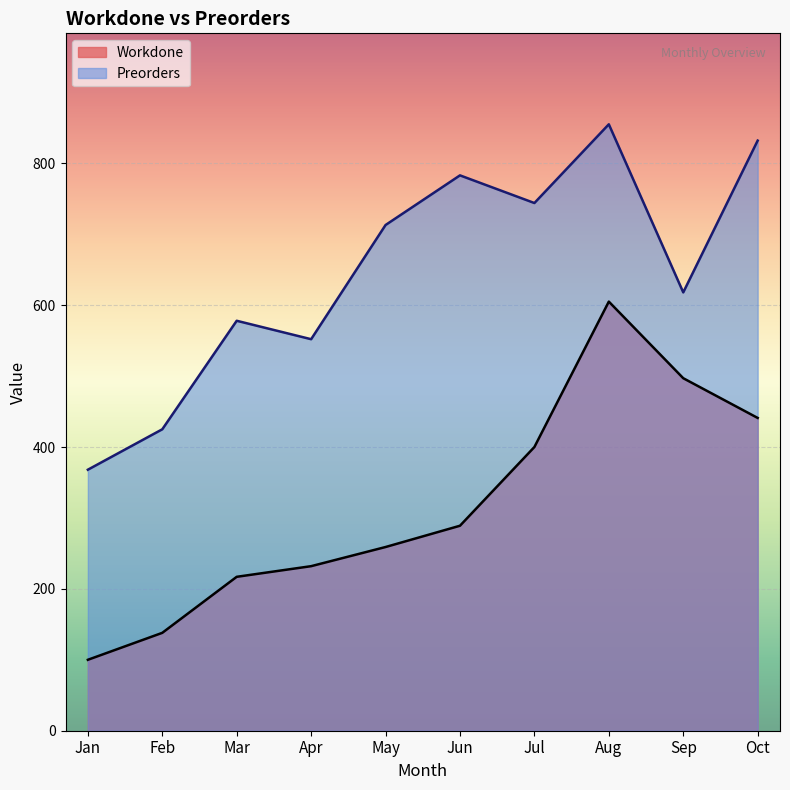

What is the minimum value for Preorders?

368